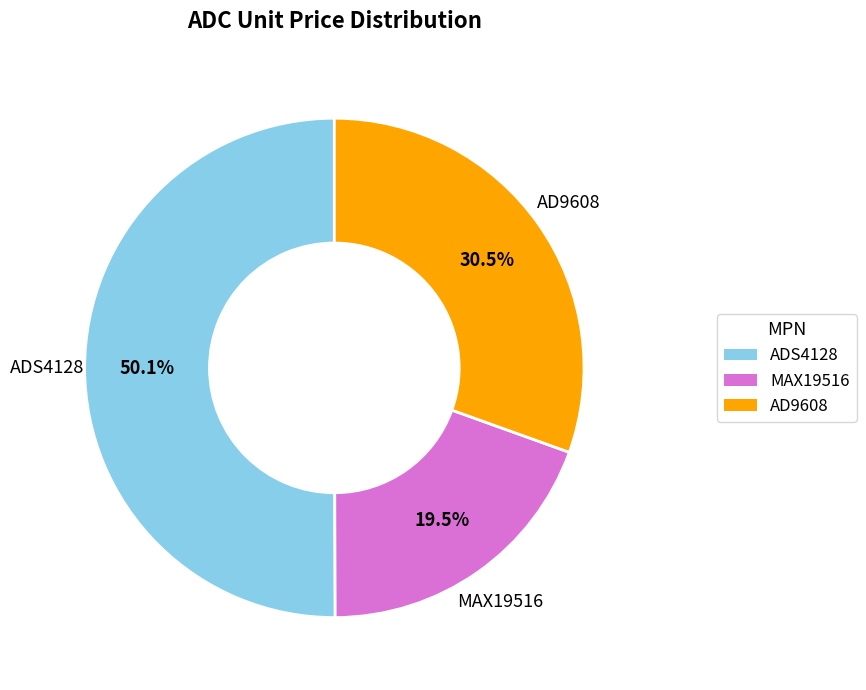

Rank the categories by value from highest to lowest.

ADS4128, AD9608, MAX19516